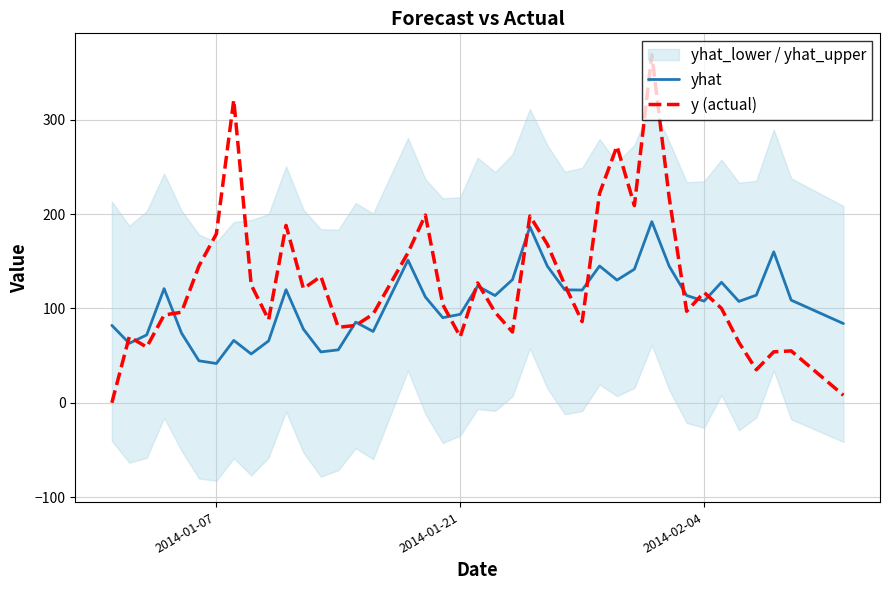

True or false: y (actual) has a value of 74.5 at 37.

False